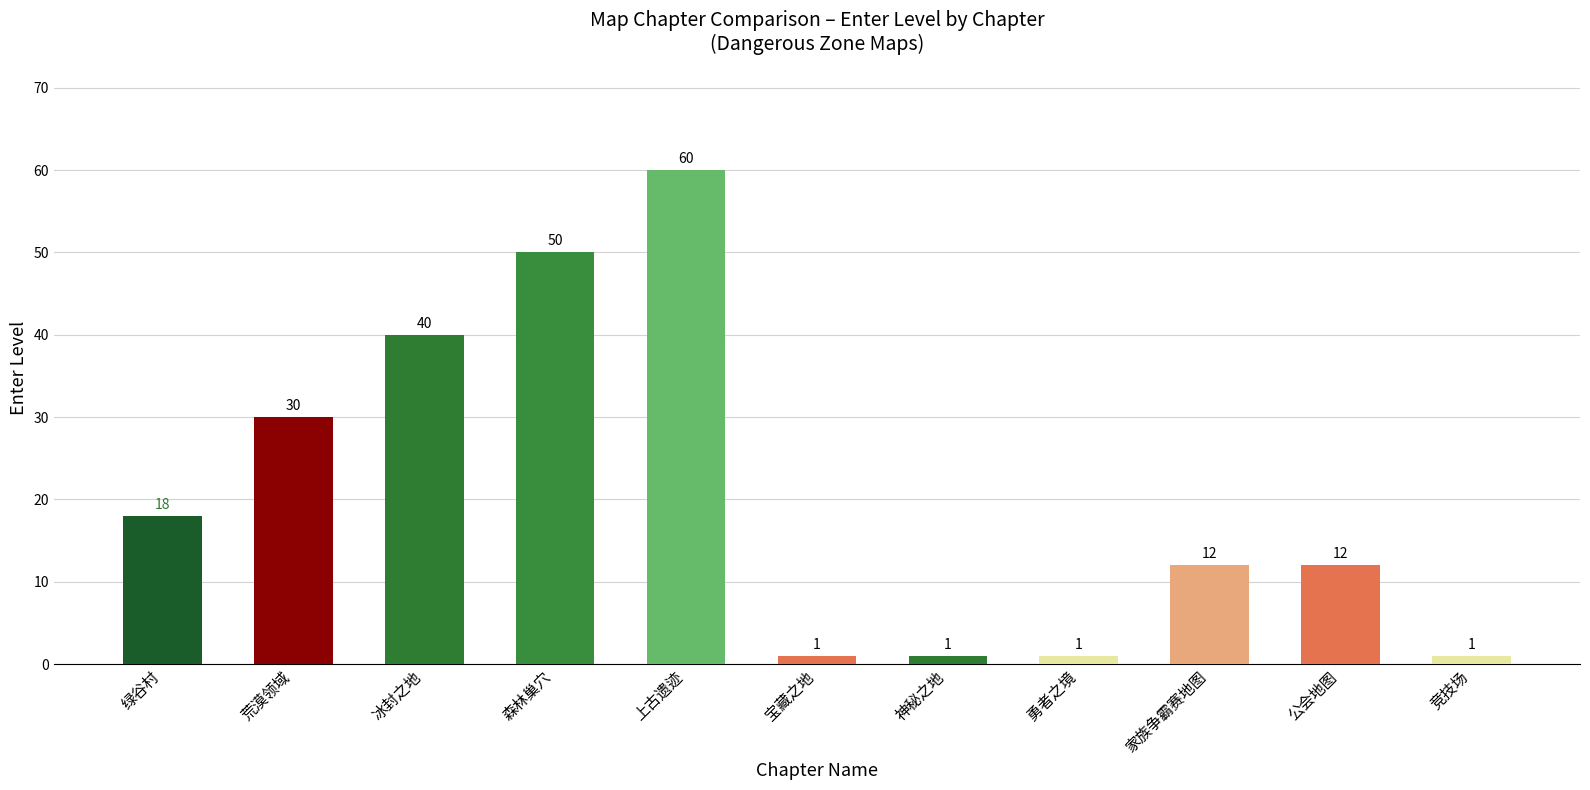

Reading left to right, extract all data points from this chart.

绿谷村=18	荒漠领域=30	冰封之地=40	森林巢穴=50	上古遗迹=60	宝藏之地=1	神秘之地=1	勇者之境=1	家族争霸赛地图=12	公会地图=12	竞技场=1